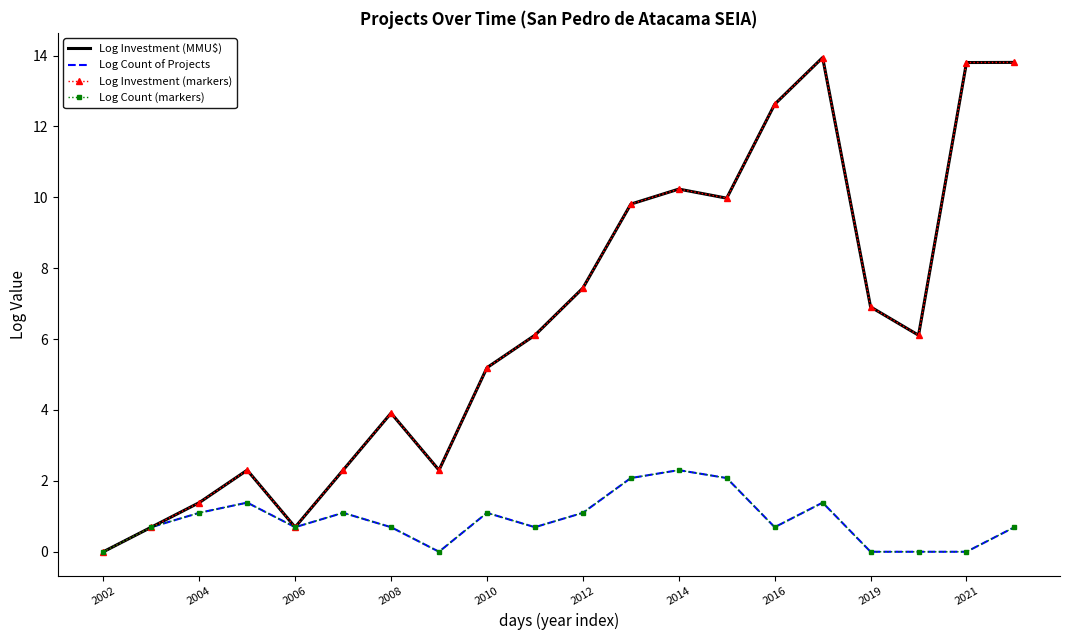

Which label corresponds to the largest value in the chart?

15